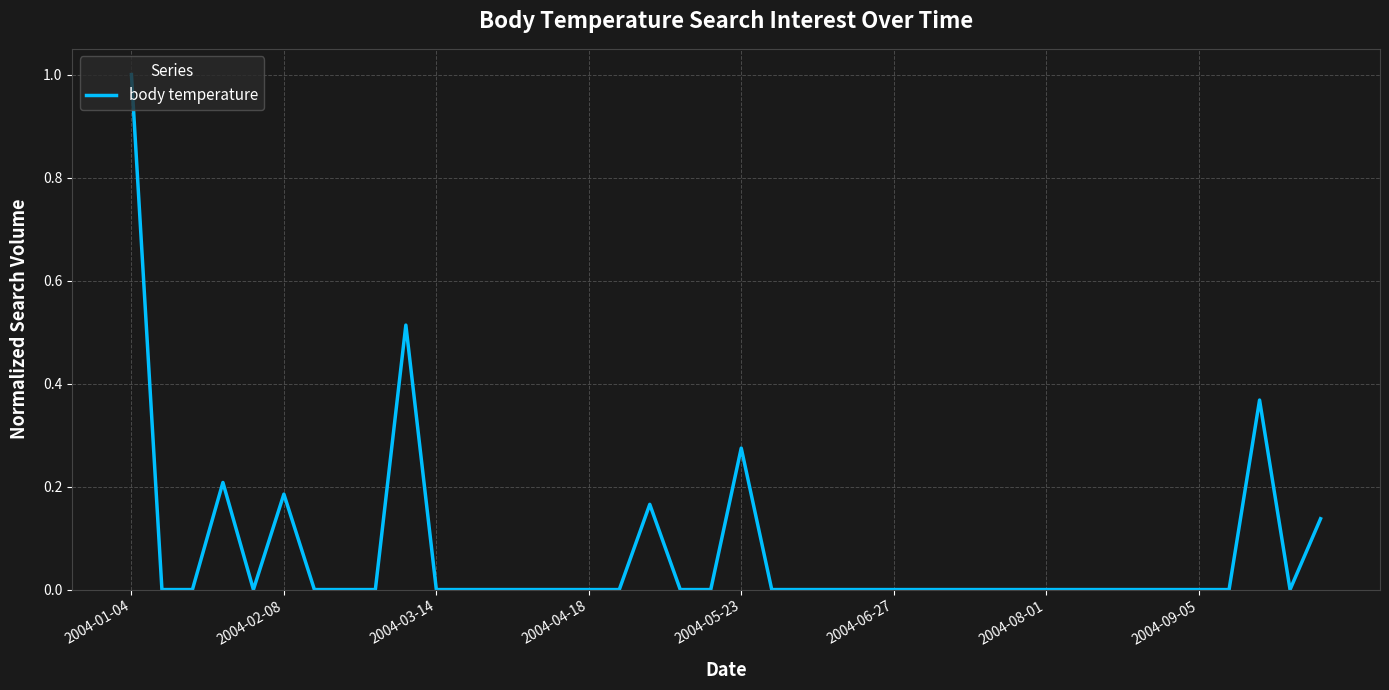

What is the difference between the maximum and minimum values?

1.0